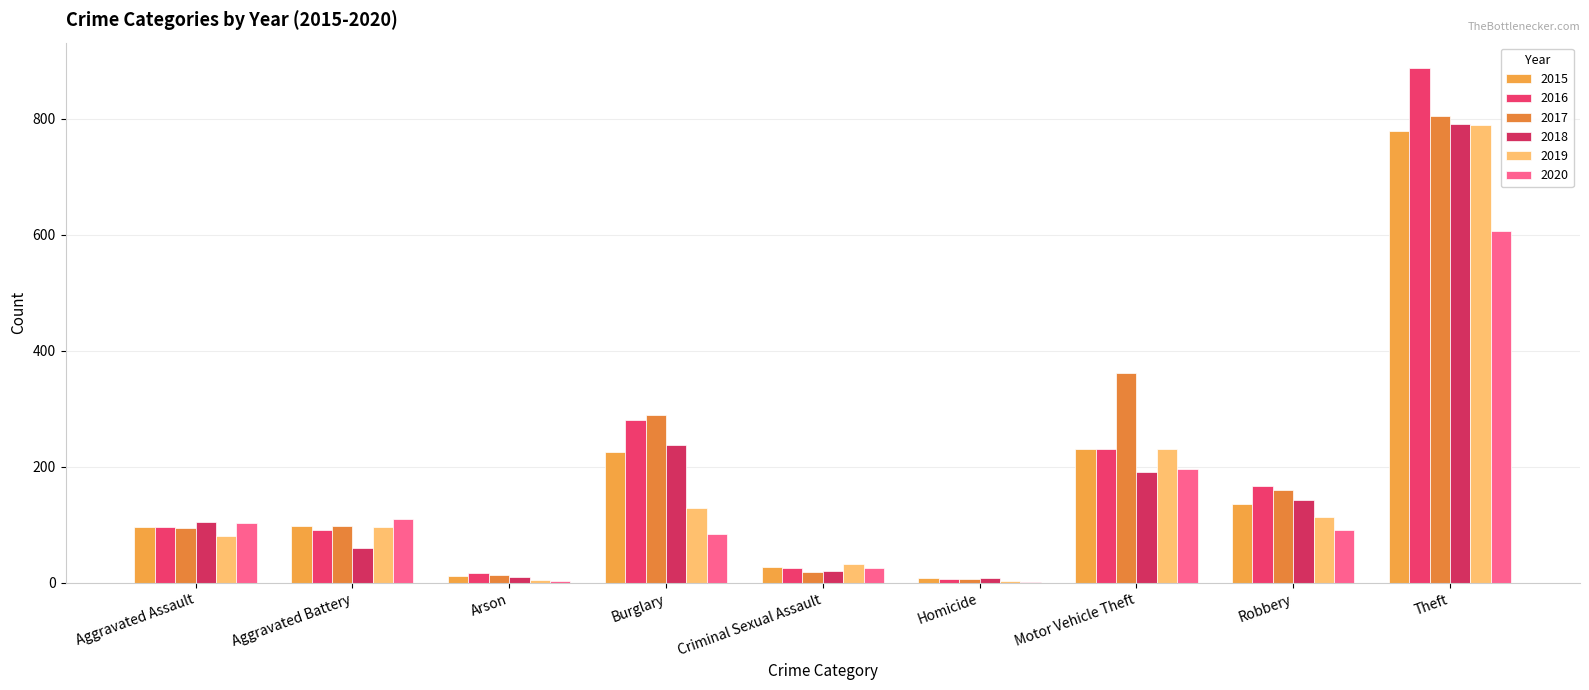

Reading left to right, list all the values displayed in this chart.

2015: 97	99	12	226	27	9	231	136	779
2016: 97	92	17	281	26	6	231	167	887
2017: 95	99	14	289	19	7	362	161	805
2018: 105	61	11	237	20	9	191	143	791
2019: 81	97	5	129	32	4	231	114	790
2020: 103	111	4	84	25	2	196	92	606